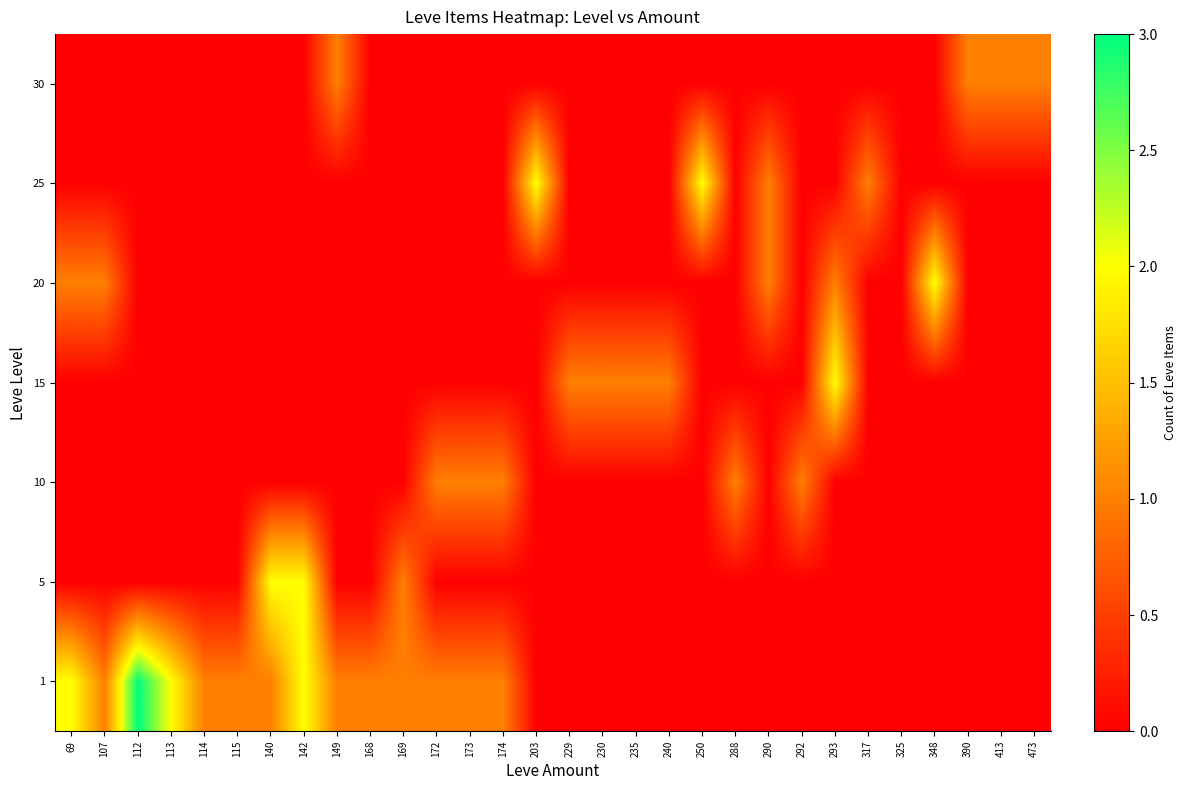

What is the difference between the highest and lowest values at 473?

1